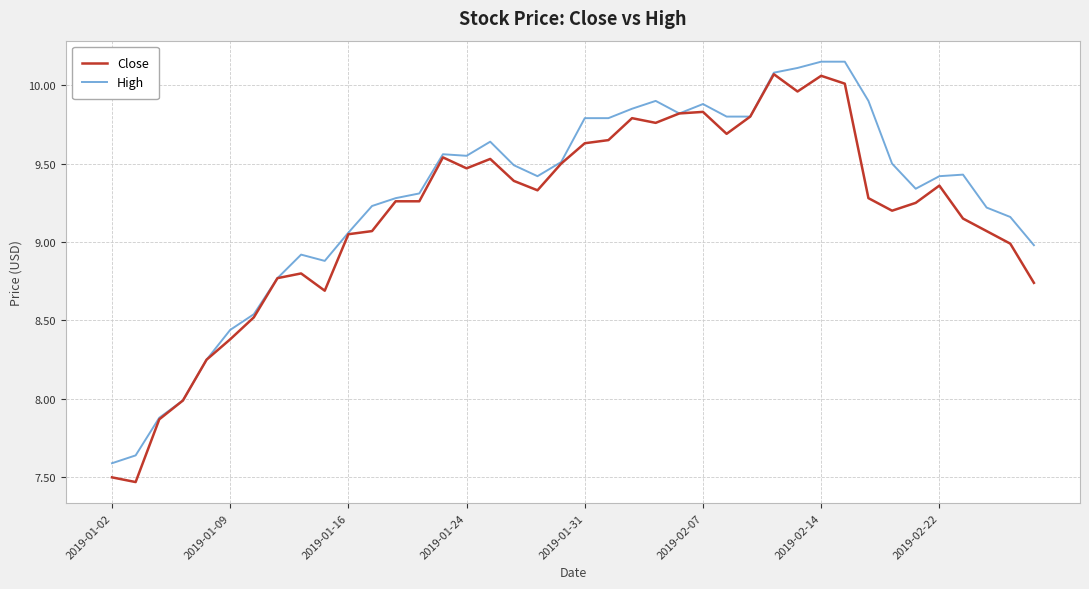

At how many categories does at least one series exceed 9?

29